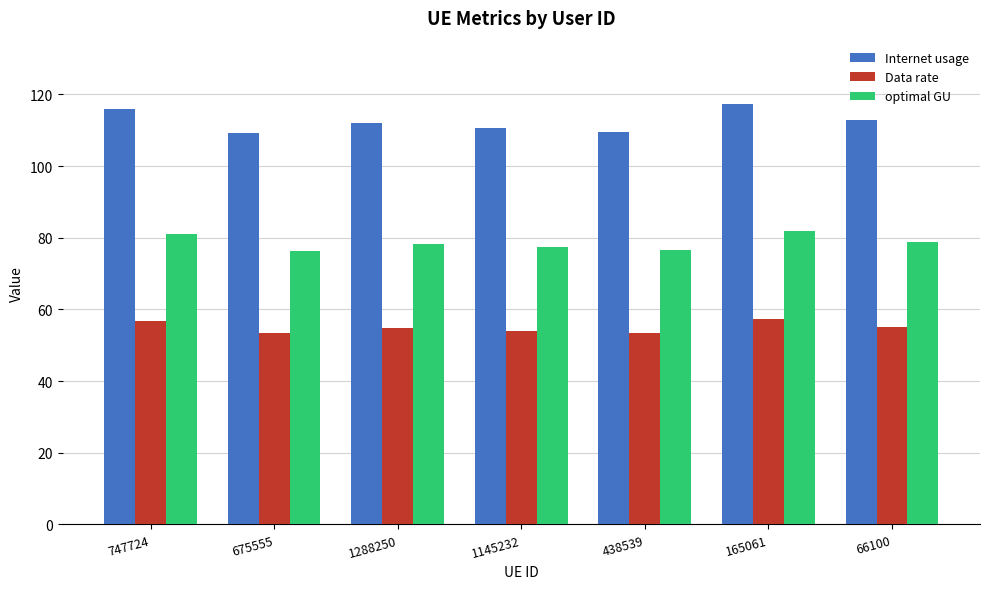

How many bars are there in each group?

3